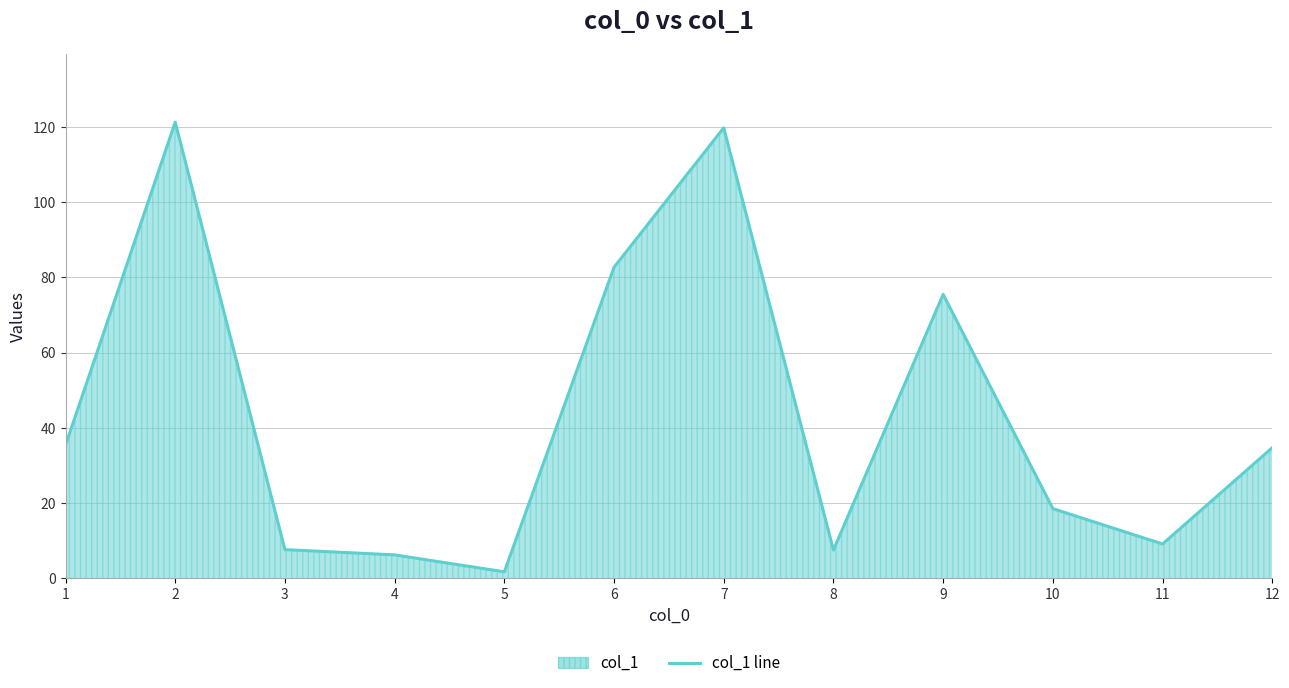

How many interior local peaks (higher than both neighbors) does the data have?

3